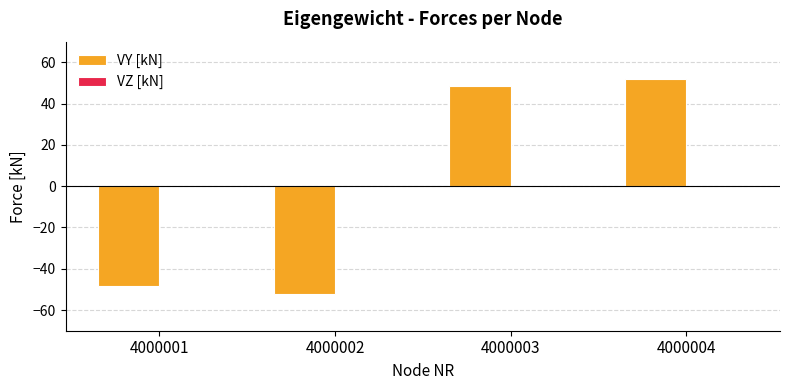

Is it true that the value at 4000002 is -52.1?

True